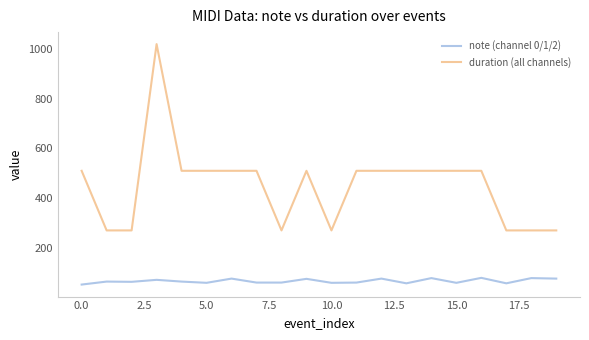

Which series has the largest total across all categories?

duration (all channels)